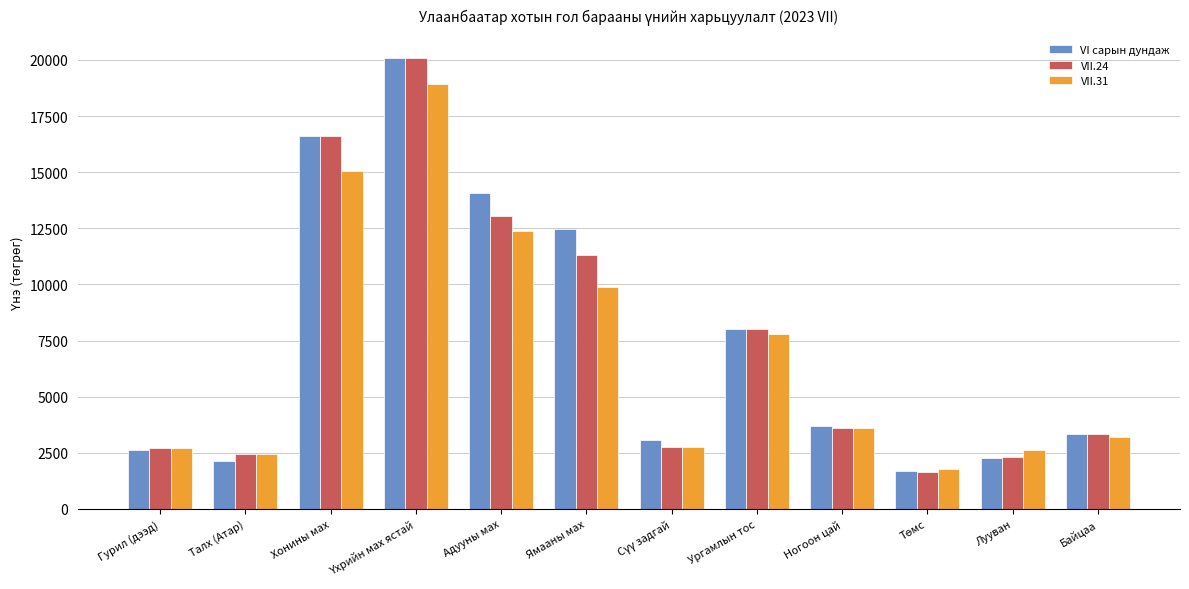

At which label does VI сарын дундаж first exceed 3715?

Хонины мах